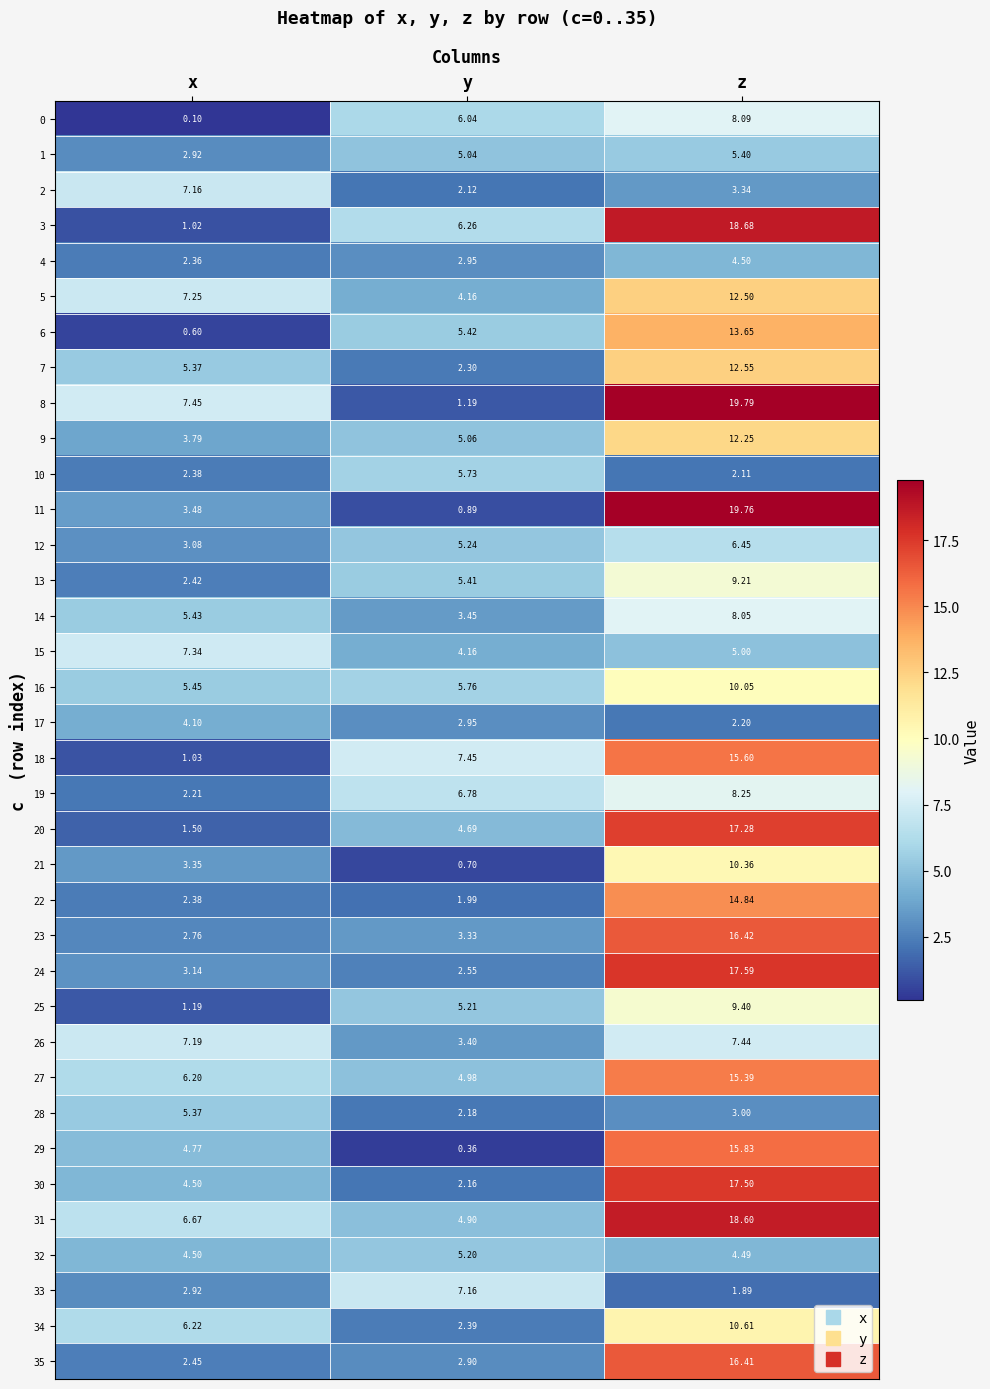

At how many categories does at least one series exceed 6?

3